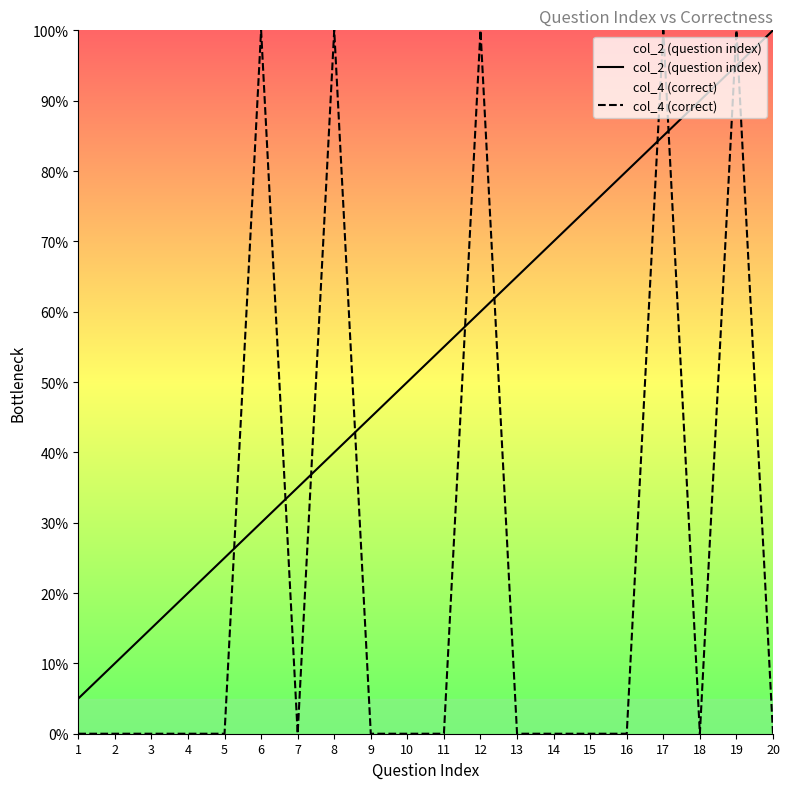

Which has a higher value, 13 or 6?

13